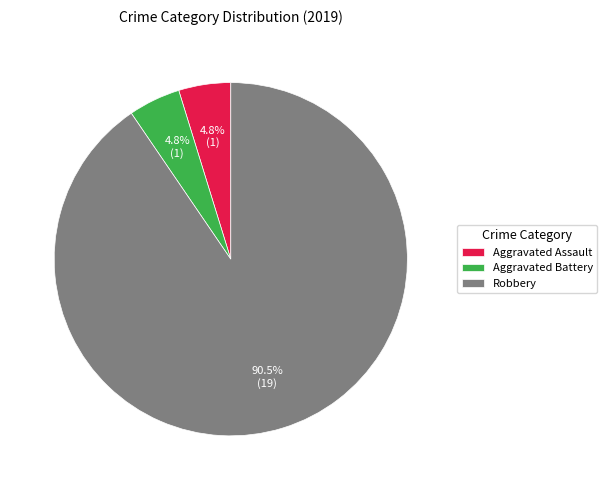

How many slices are in this pie chart?

3